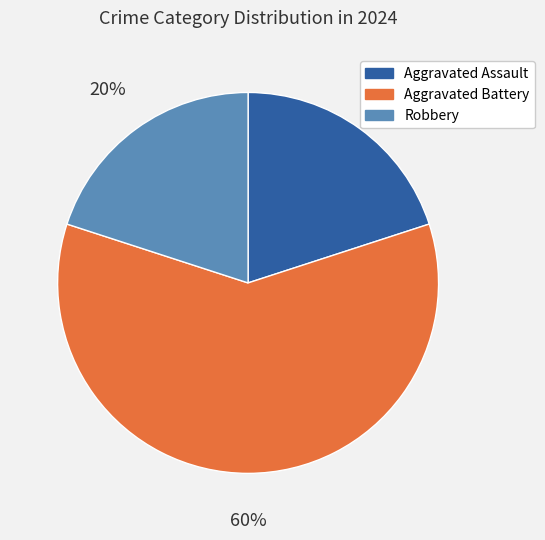

To the nearest percent, what percentage of the pie is Robbery?

20%